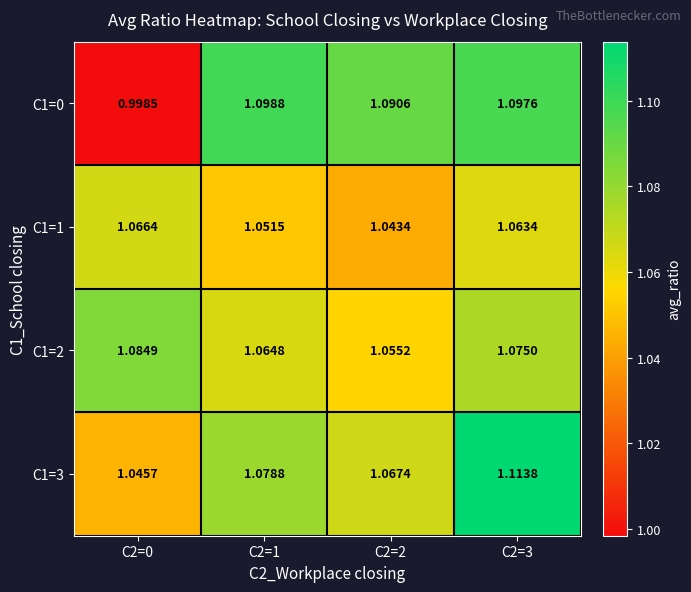

Between C2=2 and C2=3, which series saw the biggest shift?

C1=3